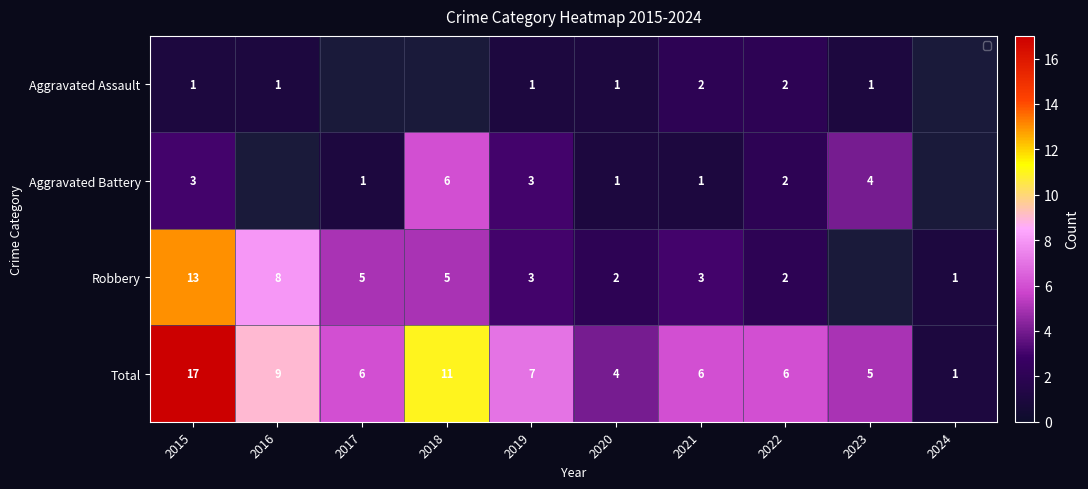

What is the greatest value displayed?

17.0